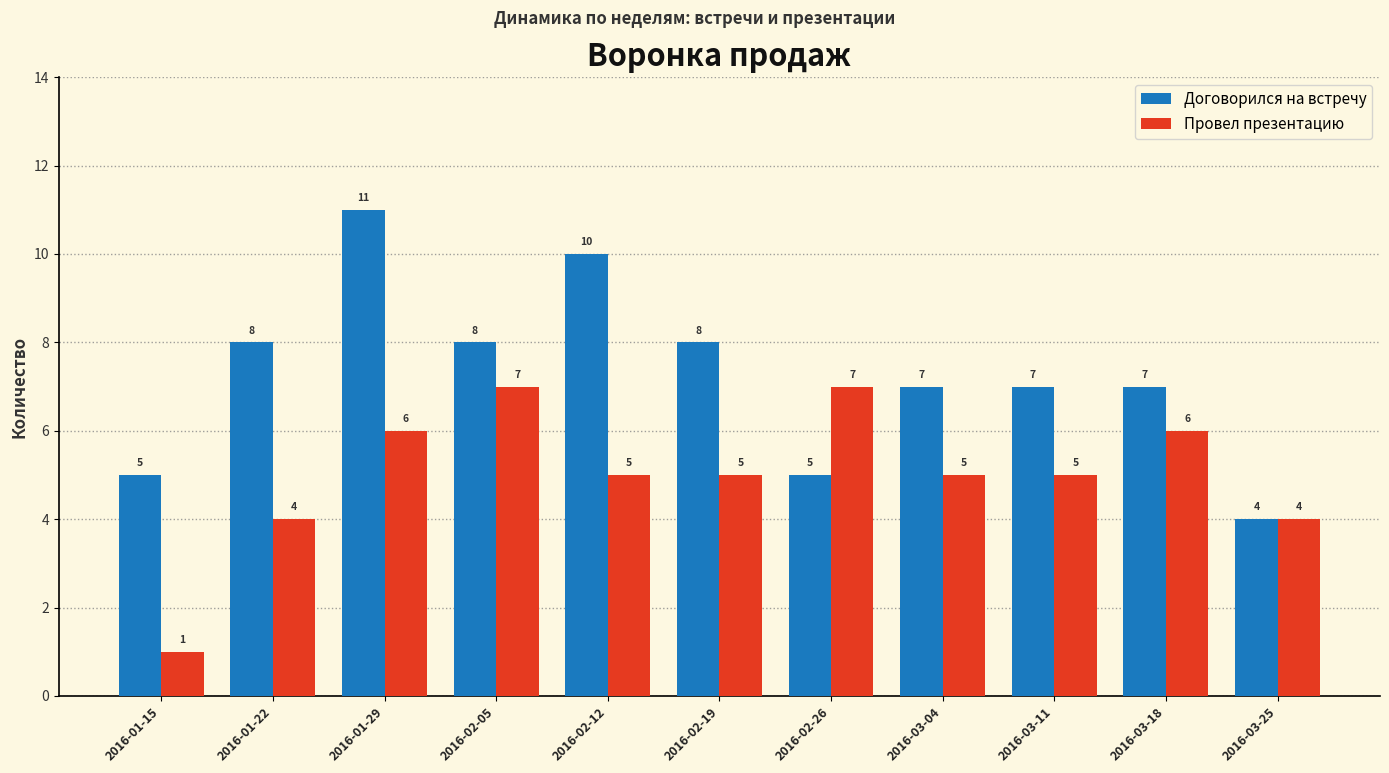

What position from the right is 2016-01-15?

11